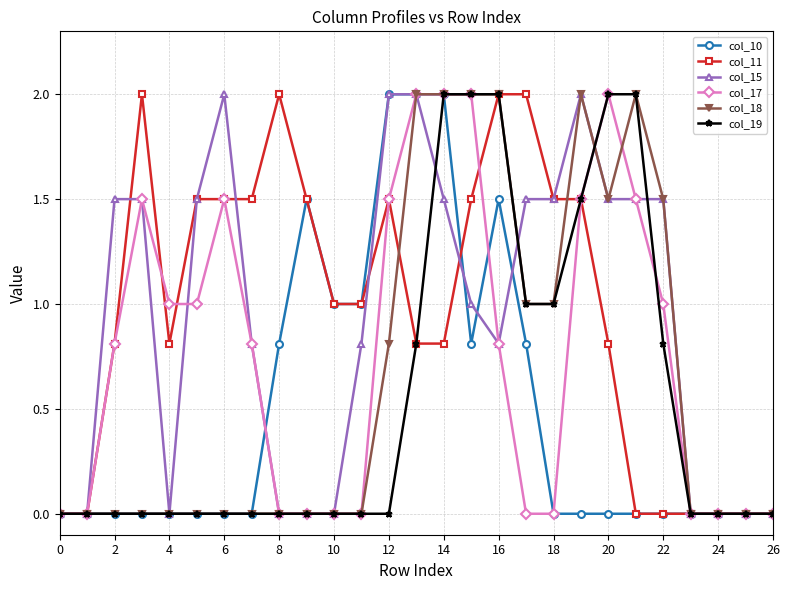

What is the maximum value for col_17?

2.0